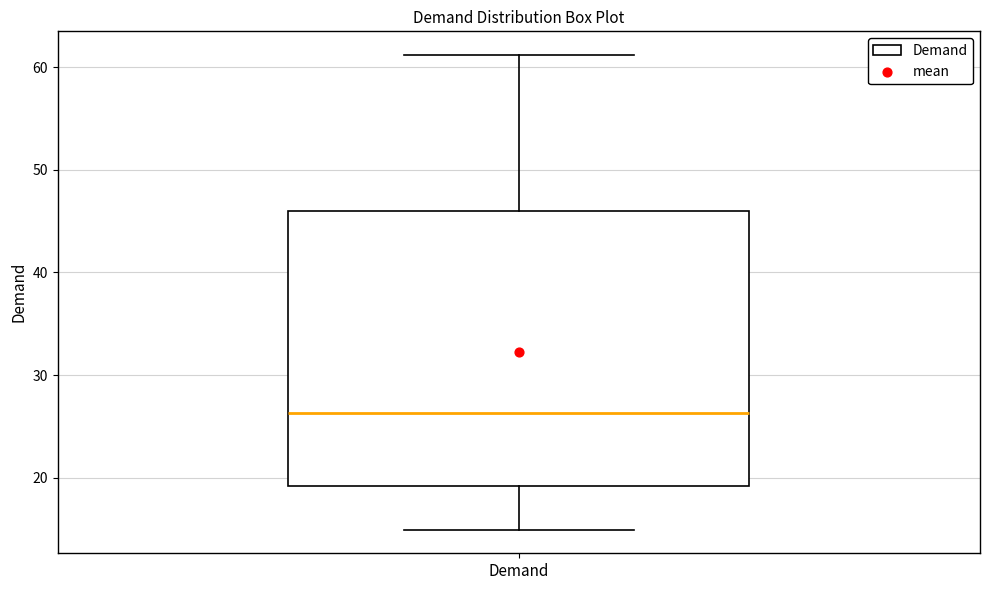

Where does the upper whisker of the box for Demand end on the y-axis? The values are not printed on the chart, so give them approximately, as read against the axis.

61